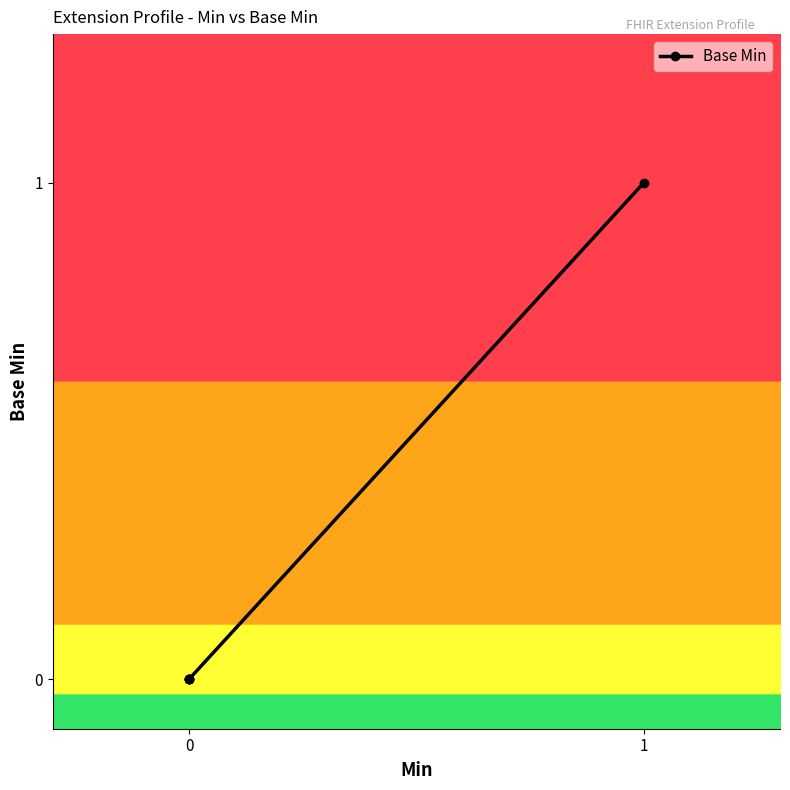

What is the difference between the maximum and minimum values?

1